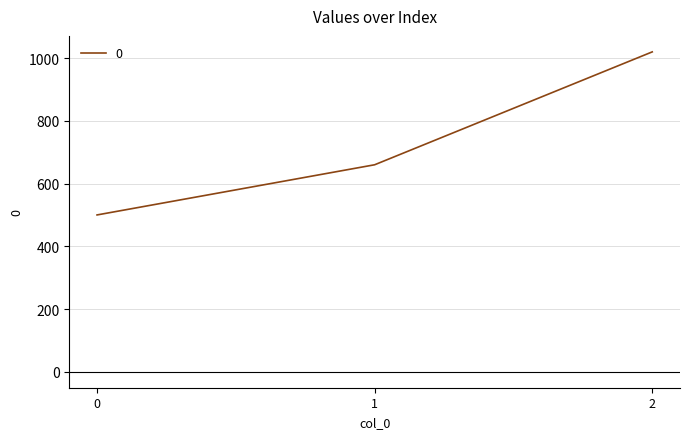

Is it true that the value at 1 is 1066?

False